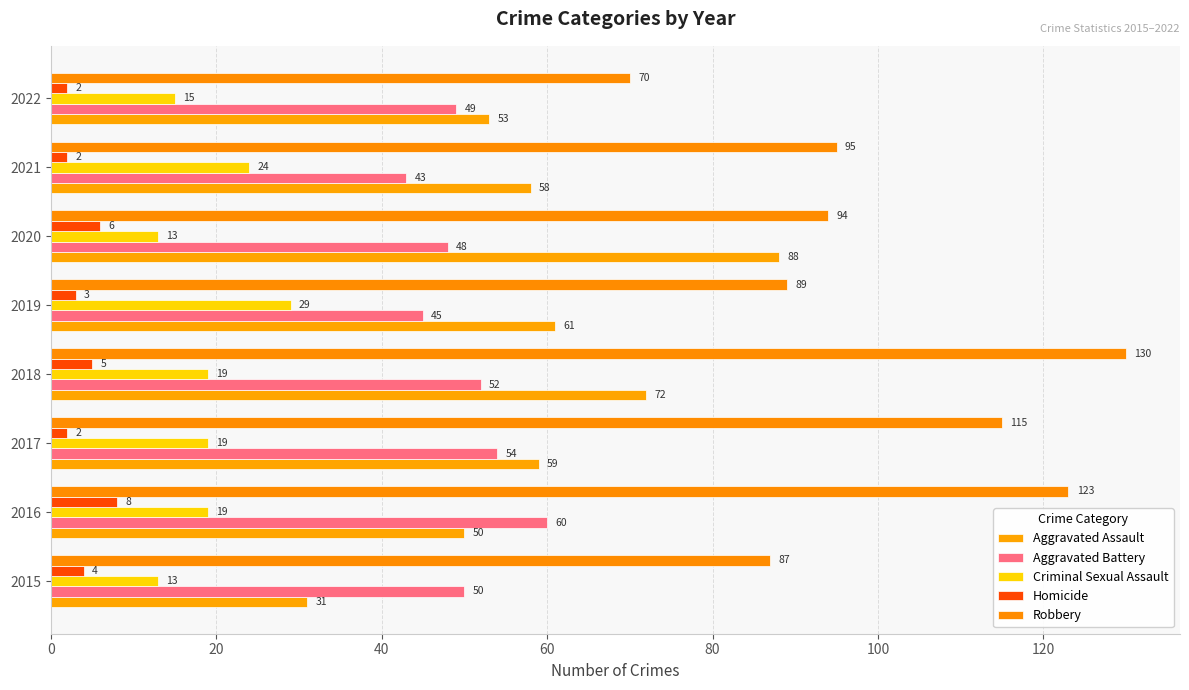

What are all the series names shown in the legend?

Aggravated Assault, Aggravated Battery, Criminal Sexual Assault, Homicide, Robbery